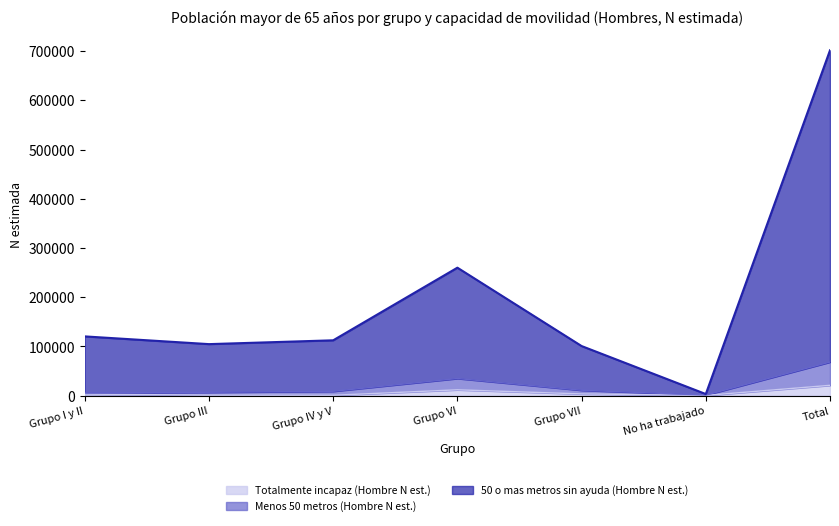

What are all the series names shown in the legend?

Totalmente incapaz (Hombre N est.), Menos 50 metros (Hombre N est.), 50 o mas metros sin ayuda (Hombre N est.)